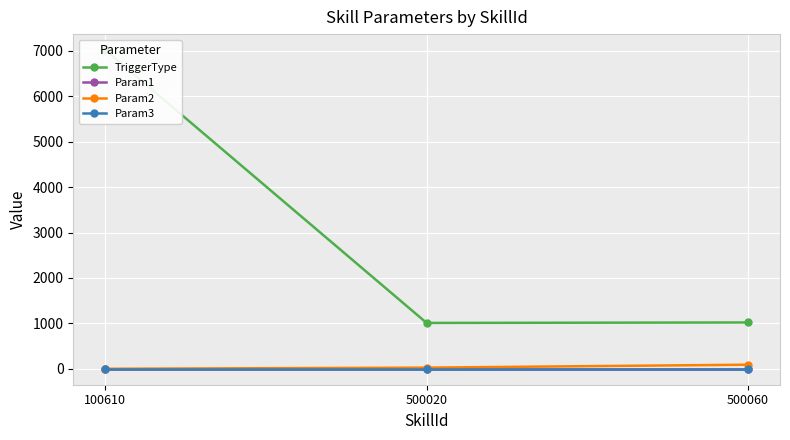

At 500060, list the series in order from smallest to largest.

Param1, Param3, Param2, TriggerType